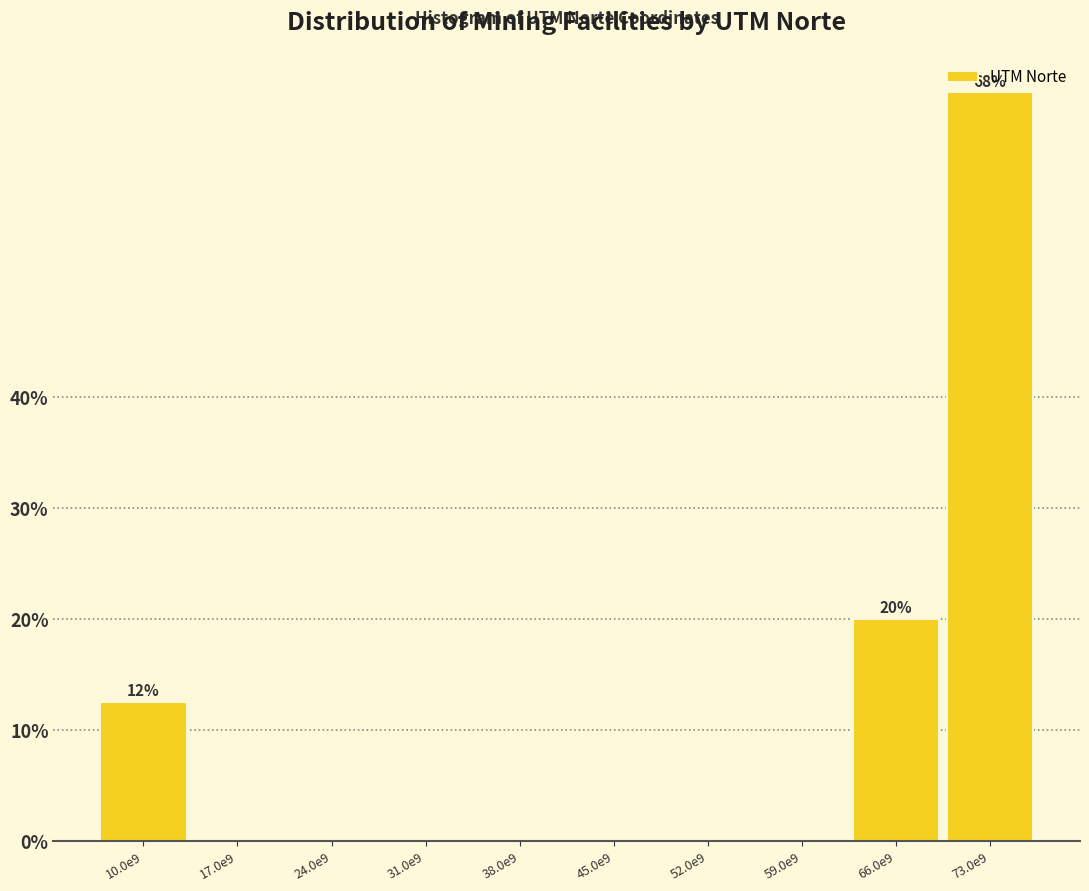

Reading left to right, list all the values displayed in this chart.

10.0e9=12.5	17.0e9=0.0	24.0e9=0.0	31.0e9=0.0	38.0e9=0.0	45.0e9=0.0	52.0e9=0.0	59.0e9=0.0	66.0e9=20.0	73.0e9=67.5